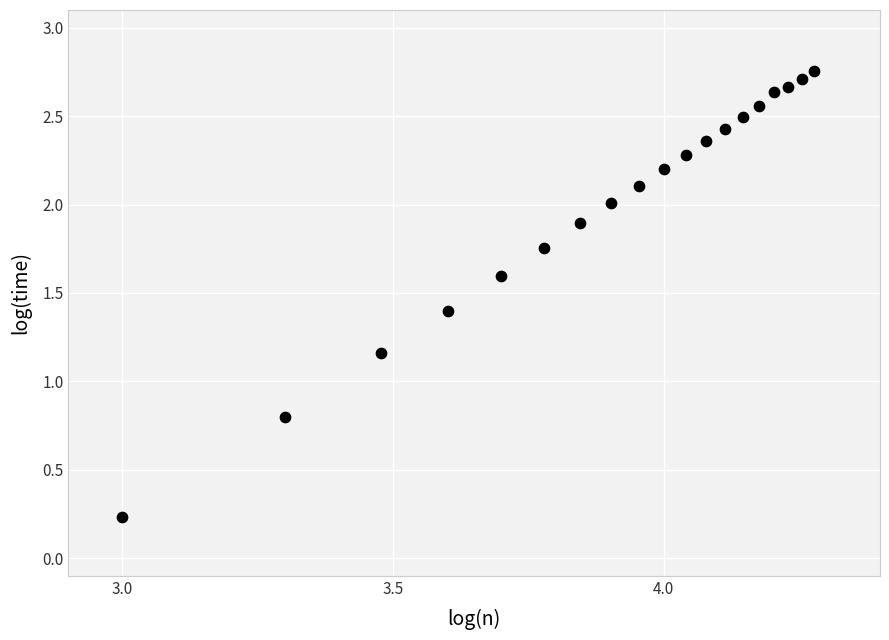

What is the range of X values (max minus min)?

1.3